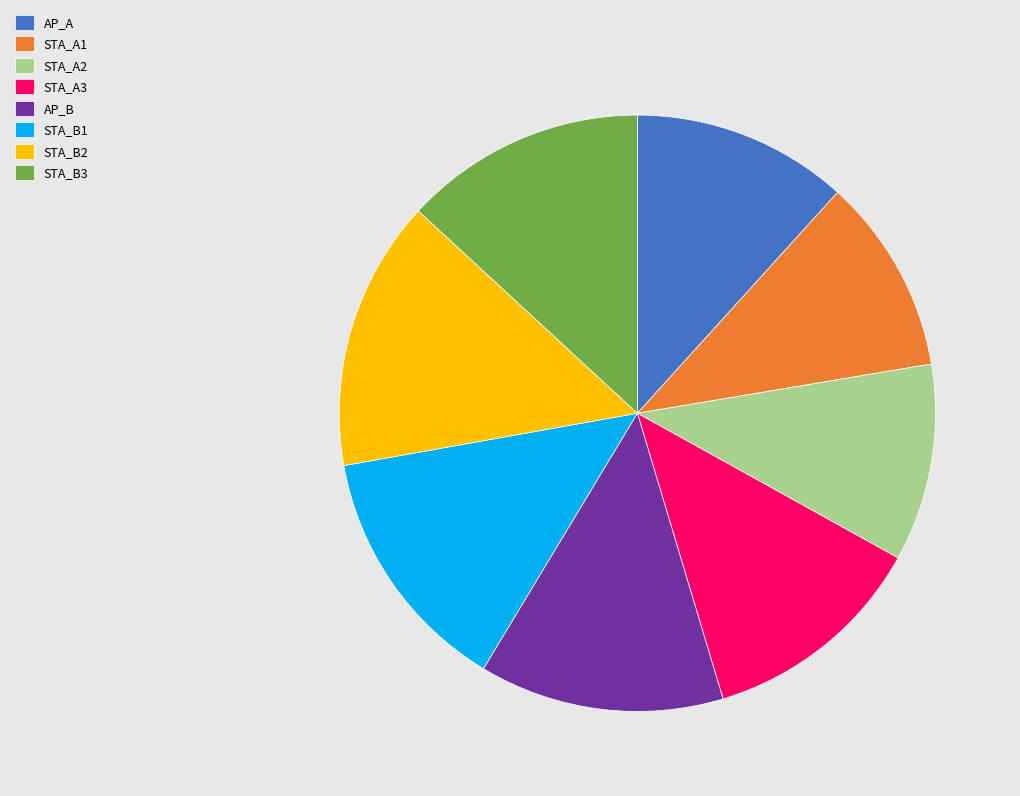

Between STA_A2 and AP_A, which is larger?

AP_A